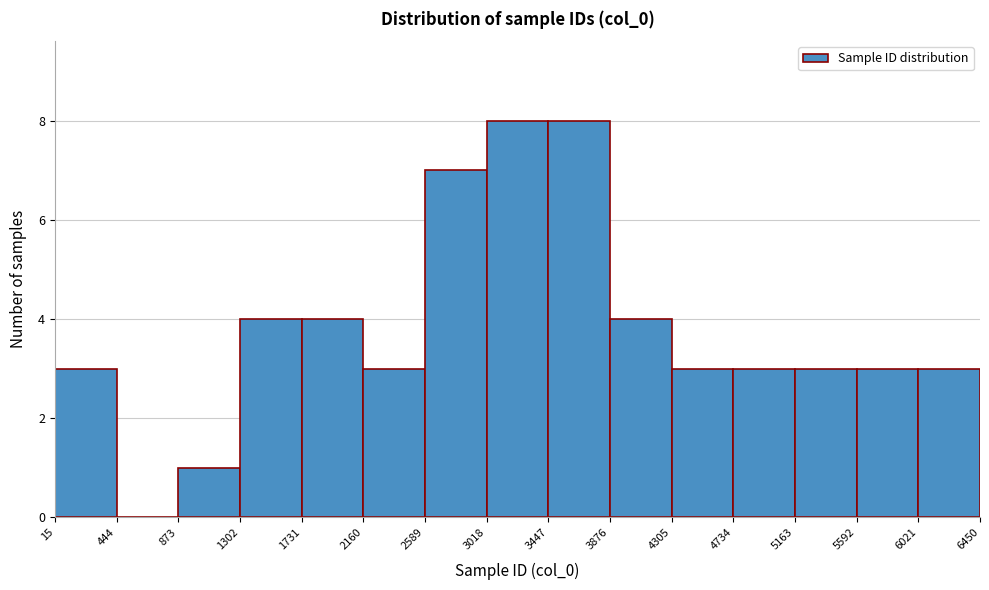

Reading left to right, transcribe this chart: for each bar, give the range it covers on the x-axis and its height. The values are not printed on the chart, so give them approximately, as read against the axis.

15 to 444: 3
444 to 873: 0
873 to 1302: 1
1302 to 1731: 4
1731 to 2160: 4
2160 to 2589: 3
2589 to 3018: 7
3018 to 3447: 8
3447 to 3876: 8
3876 to 4305: 4
4305 to 4734: 3
4734 to 5163: 3
5163 to 5592: 3
5592 to 6021: 3
6021 to 6450: 3